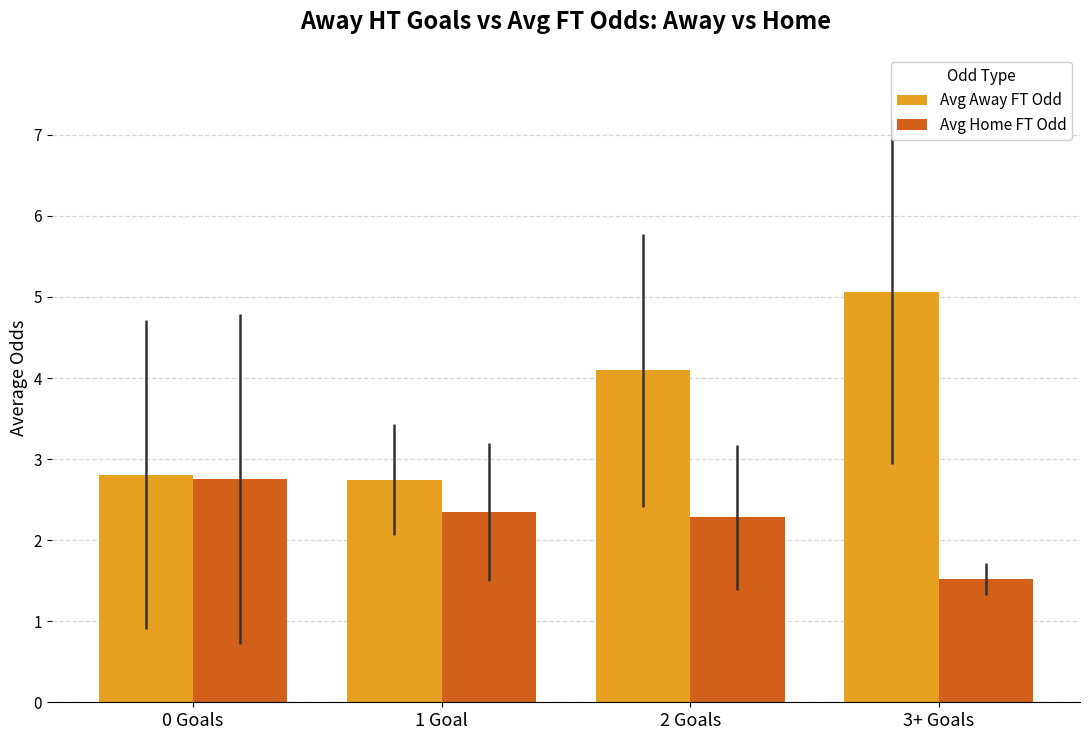

Is the value of Avg Away FT Odd at 2 Goals greater than the value of Avg Home FT Odd at 0 Goals?

Yes